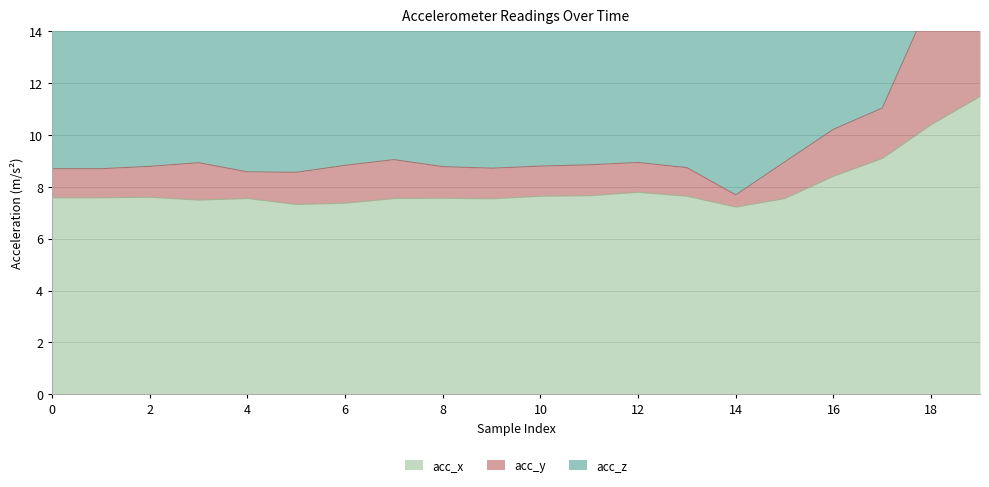

True or false: acc_y has more than 1 points higher than both neighbors.

True